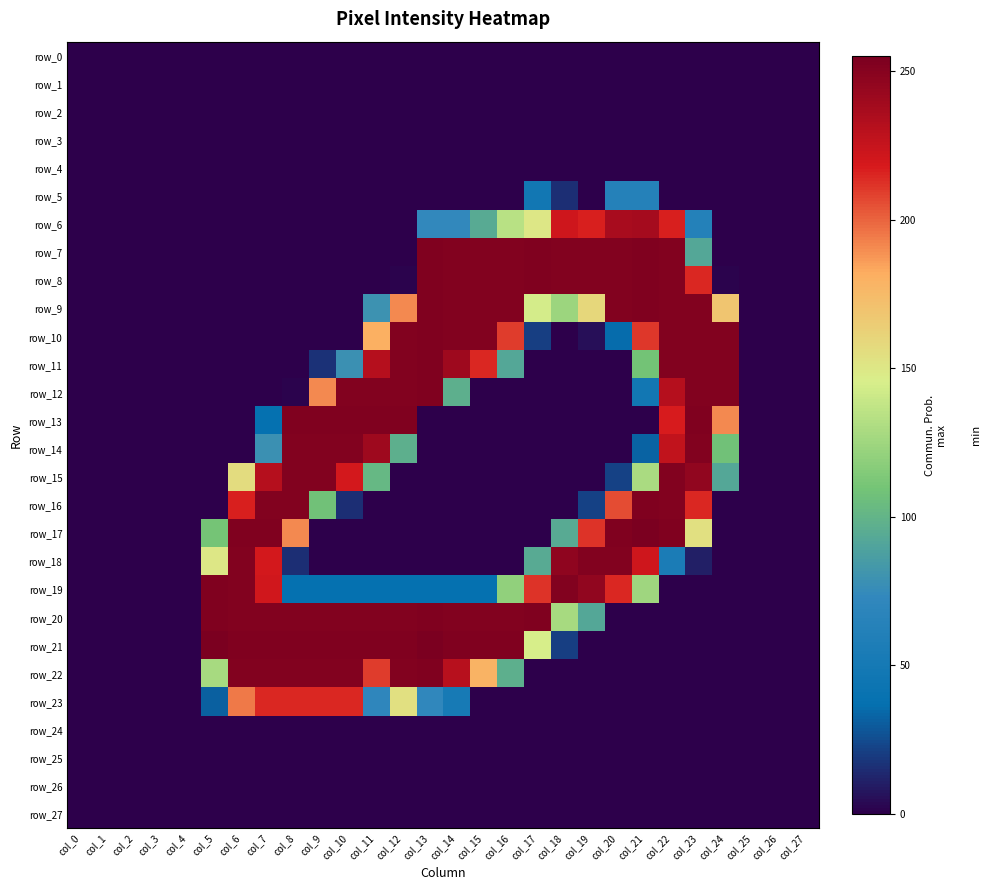

Is it true that row_18 equals 10 at col_23?

True